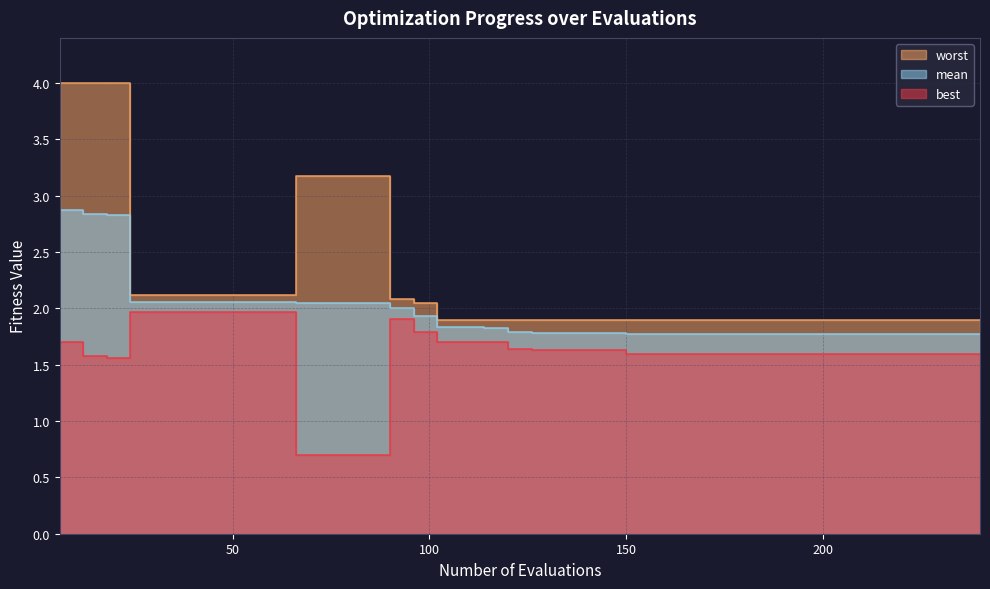

The worst series shows 0.6 at 174. True or false?

False